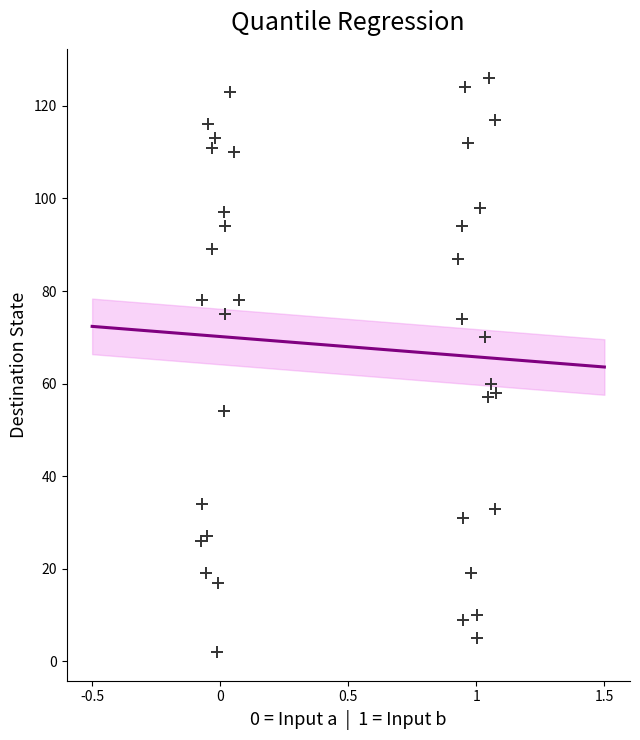

What Y value in the scatter plot is closest to 64?

60